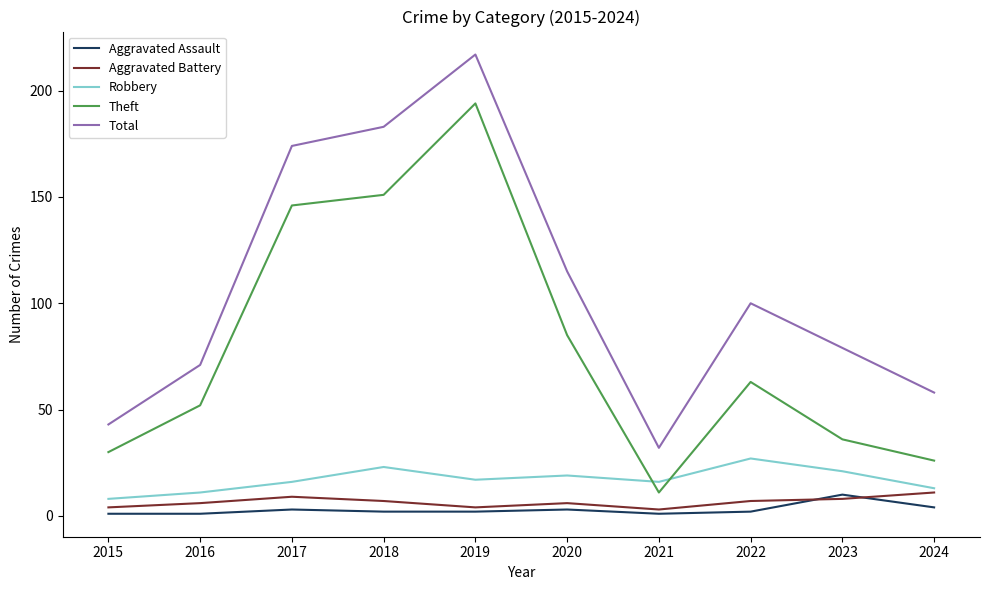

True or false: Aggravated Battery has a value of 7 at 2018.

True